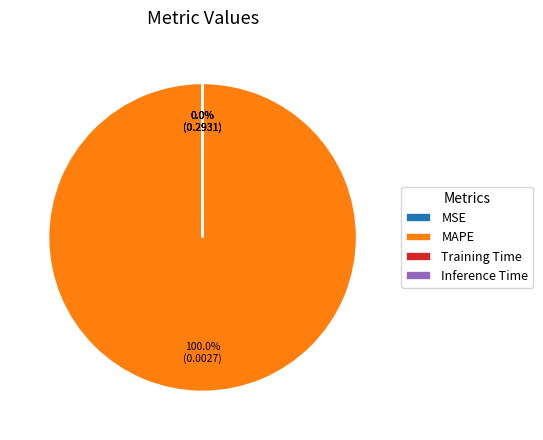

Which category accounts for the majority?

MAPE